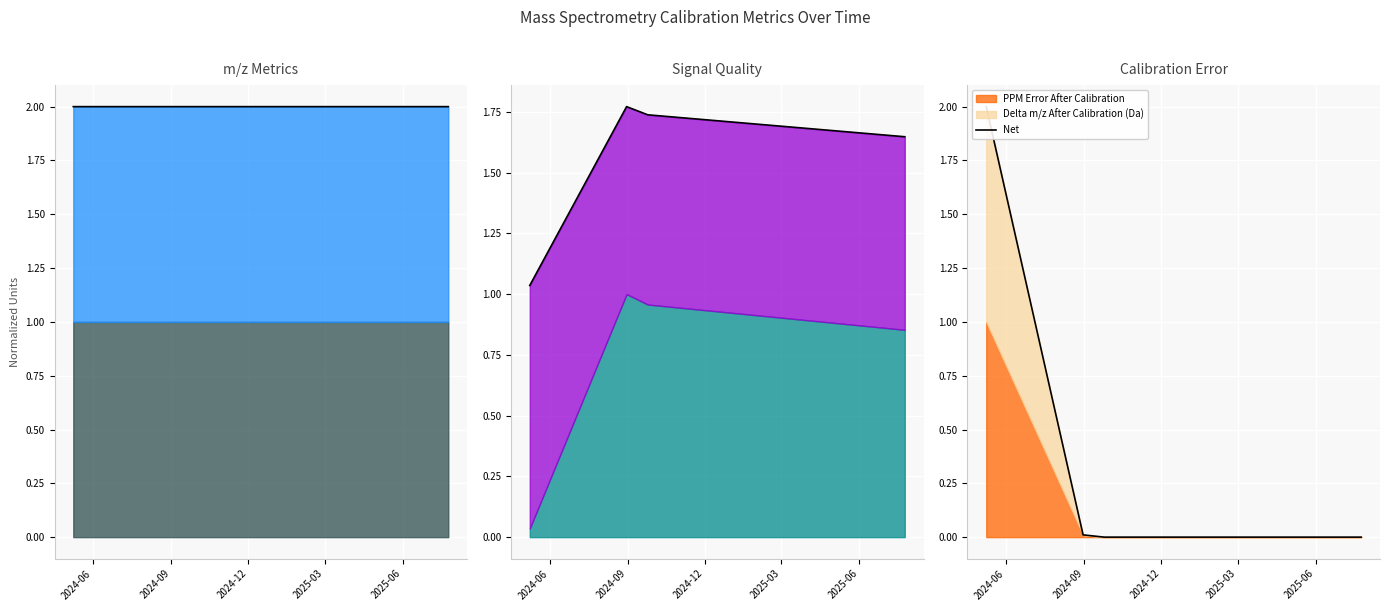

At which category does the chart reach its minimum across all series?

2024-12